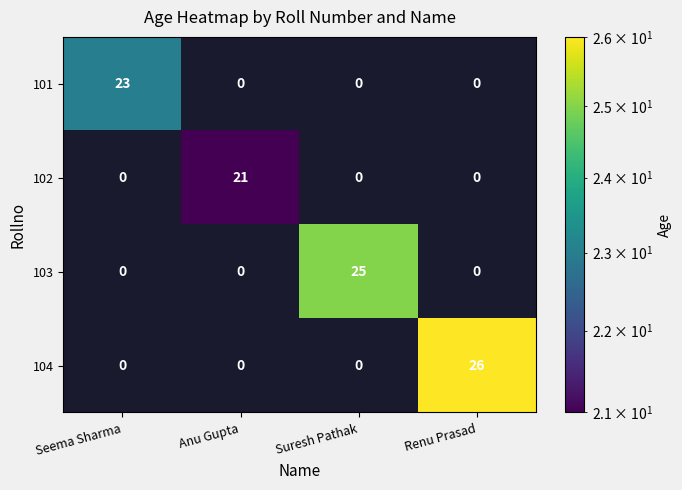

True or false: 102 has a value of 0 at Suresh Pathak.

True